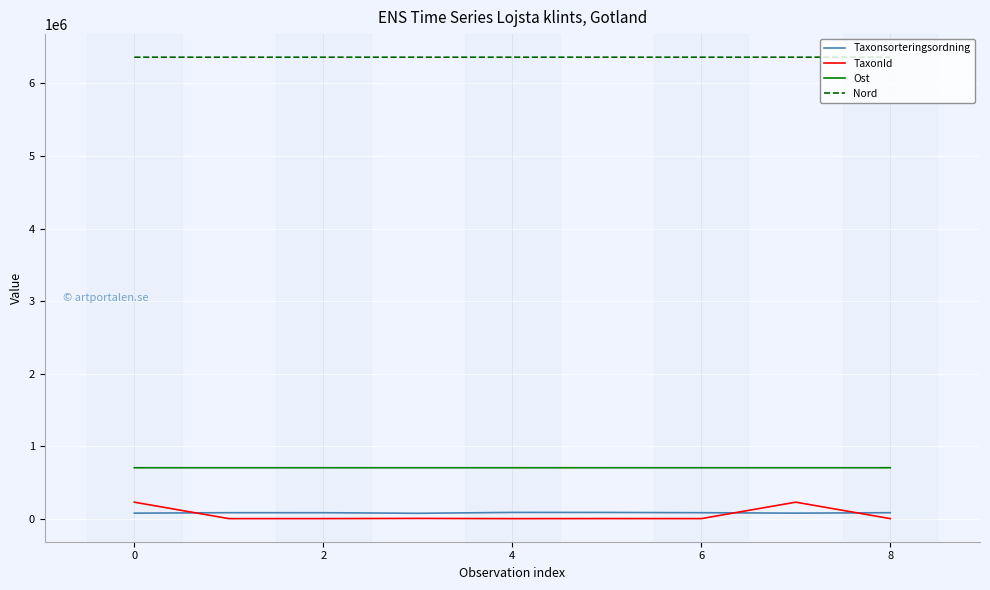

What is the maximum value shown in the chart?

6360216